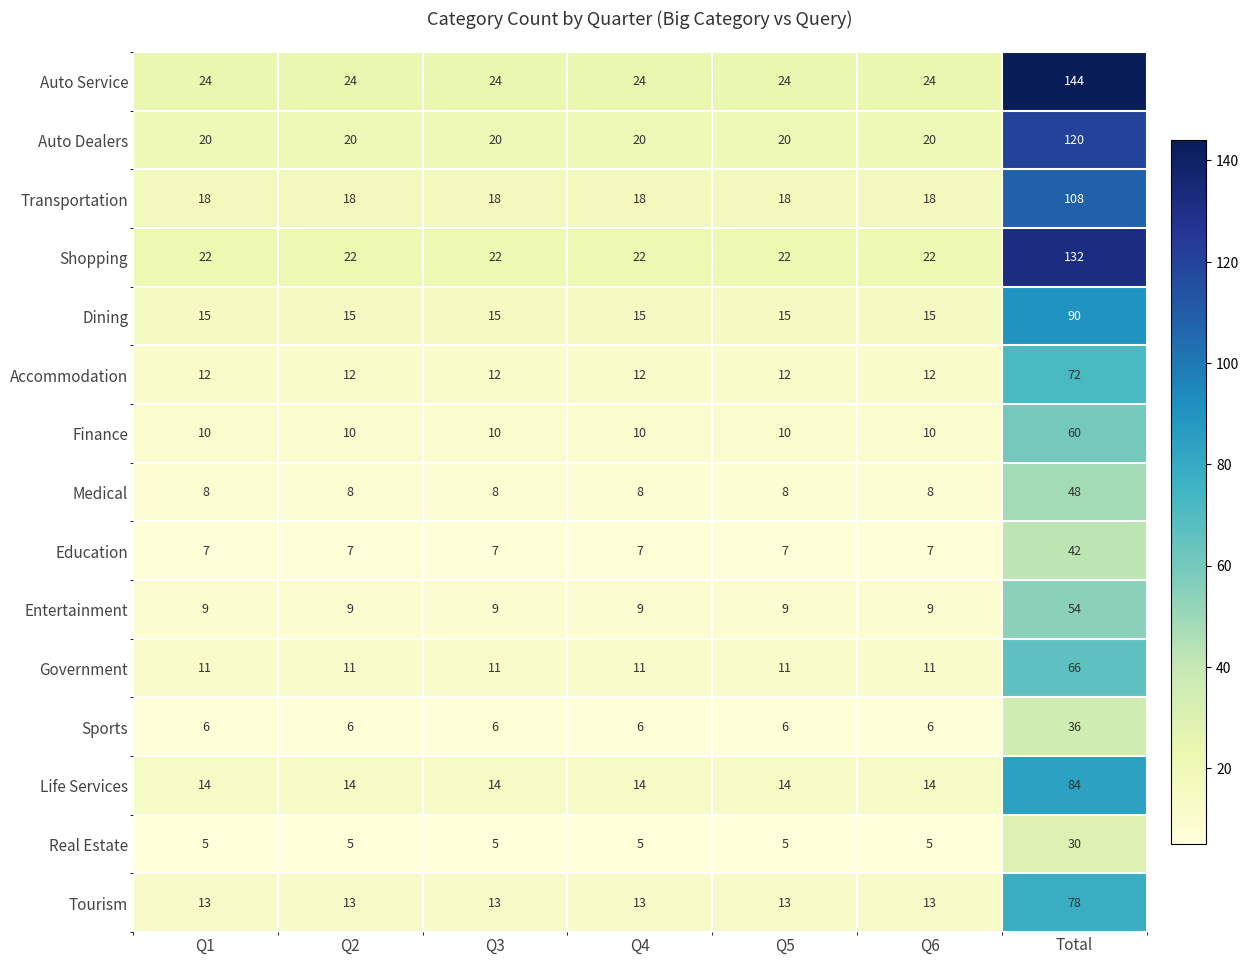

At which category is the sum across all series the highest?

Total